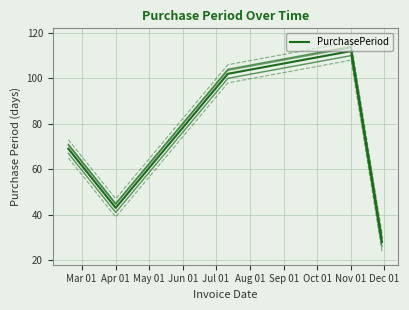

Which has a higher value, Mar 01 or May 01?

May 01